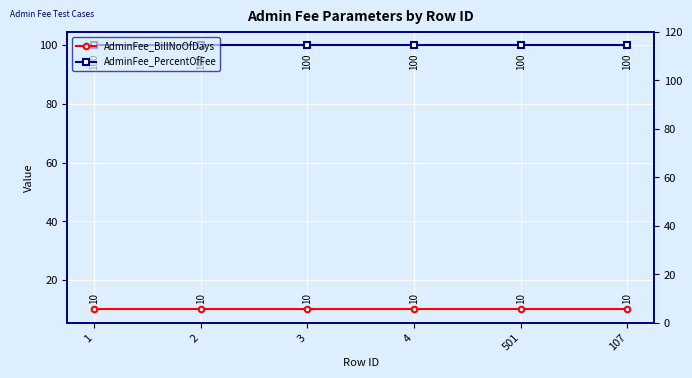

True or false: AdminFee_PercentOfFee and AdminFee_BillNoOfDays intersect in this chart.

False